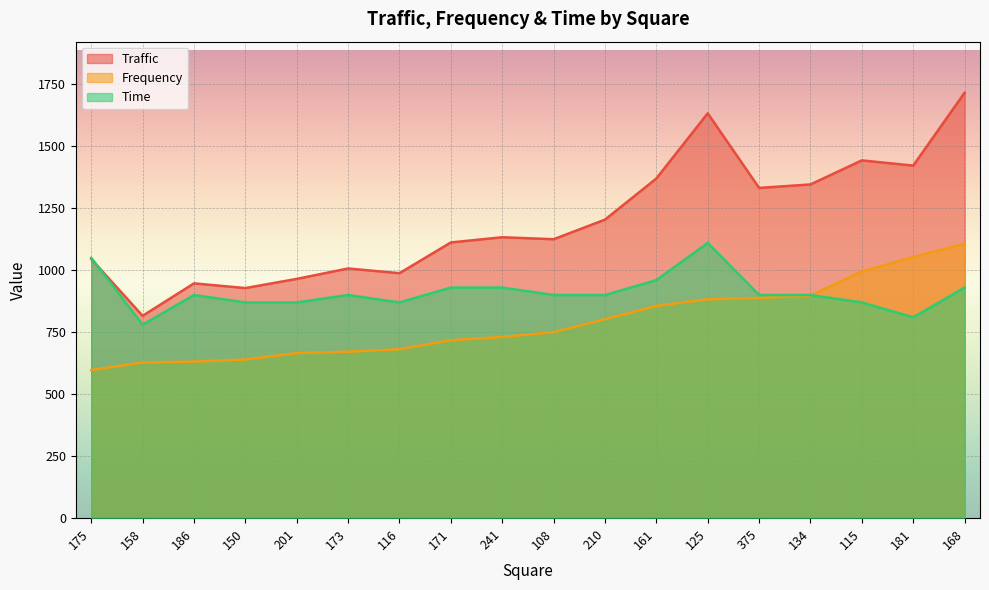

Where is Frequency nearest to the value 852?

161